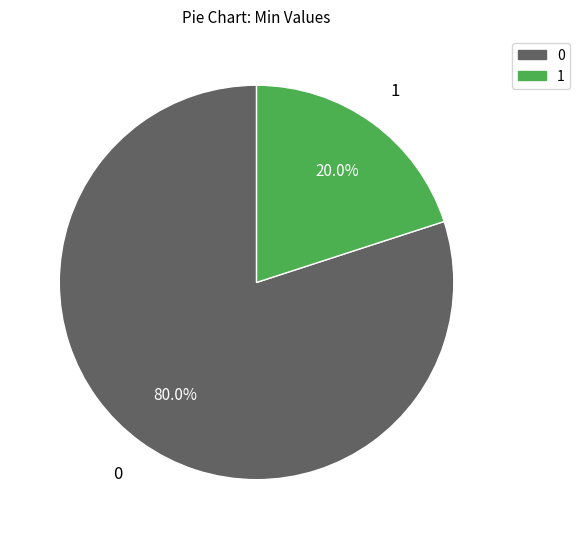

Does any single category account for the majority?

Yes